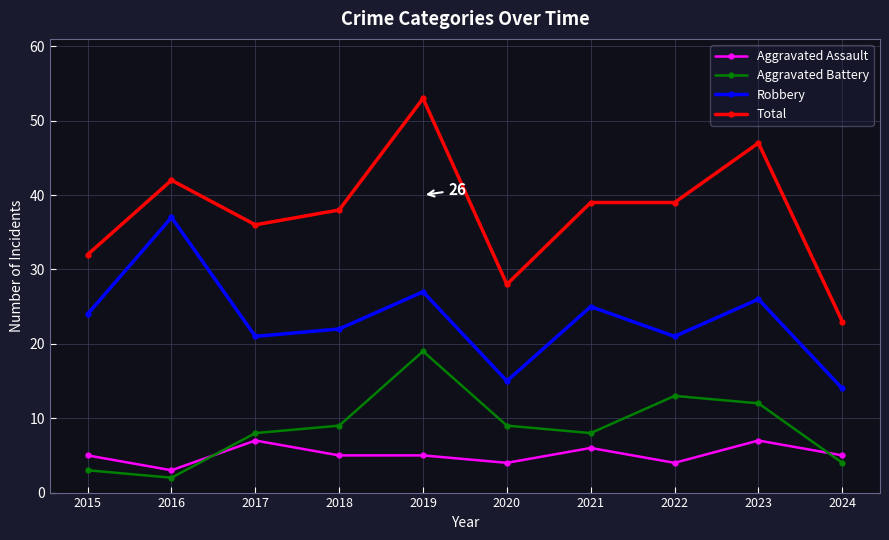

Reading left to right, what are all the values shown in this chart?

Aggravated Assault: 2015=5	2016=3	2017=7	2018=5	2019=5	2020=4	2021=6	2022=4	2023=7	2024=5
Aggravated Battery: 2015=3	2016=2	2017=8	2018=9	2019=19	2020=9	2021=8	2022=13	2023=12	2024=4
Robbery: 2015=24	2016=37	2017=21	2018=22	2019=27	2020=15	2021=25	2022=21	2023=26	2024=14
Total: 2015=32	2016=42	2017=36	2018=38	2019=53	2020=28	2021=39	2022=39	2023=47	2024=23